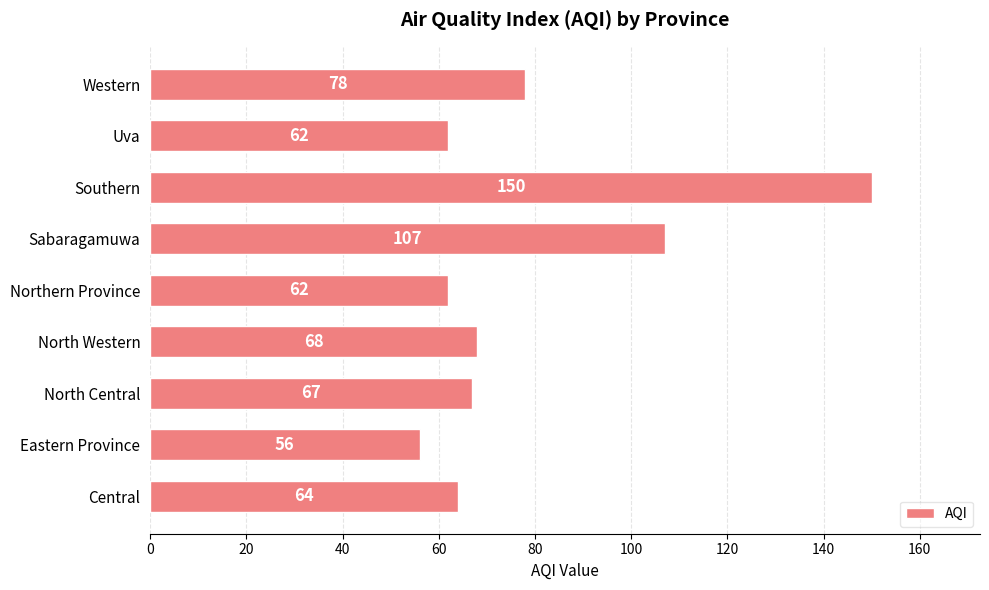

What value does the data have at Uva?

62